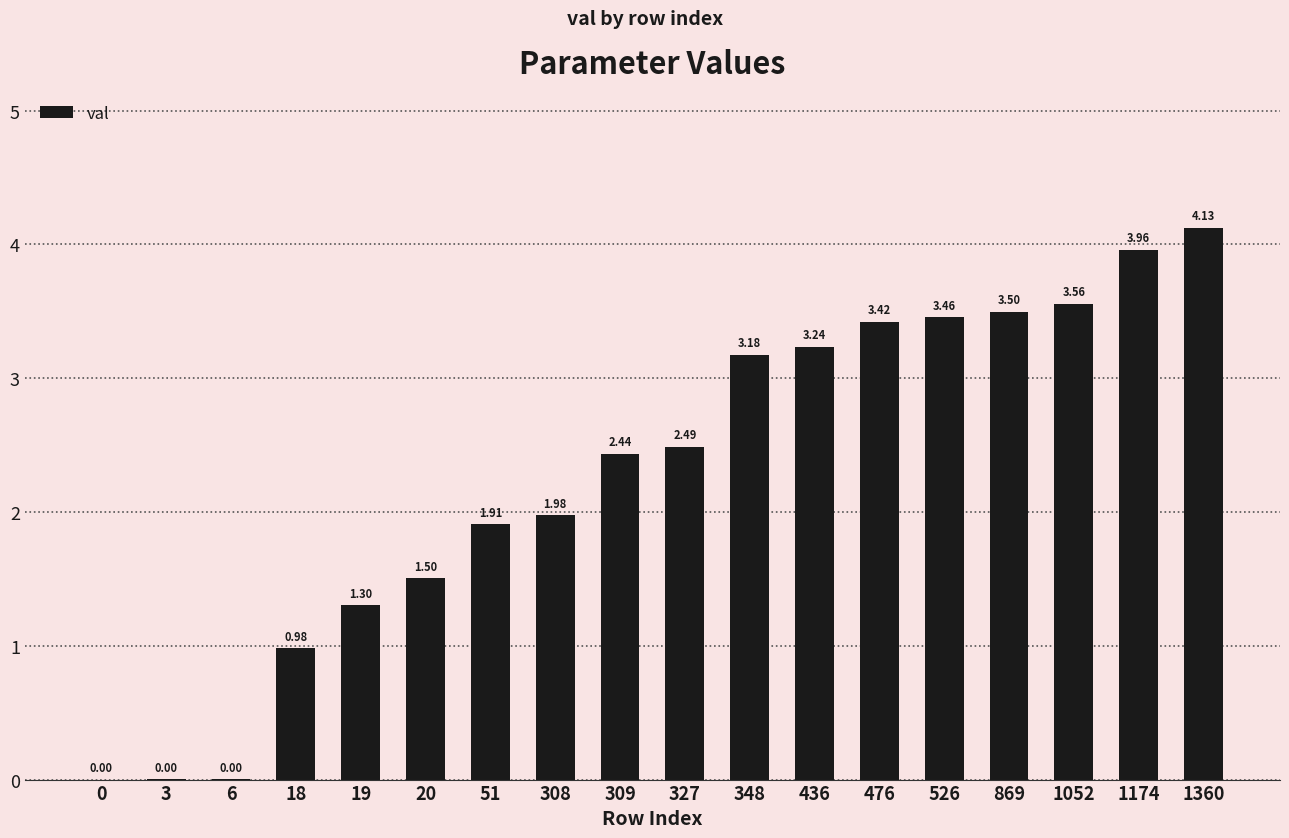

What is the average value?

2.3